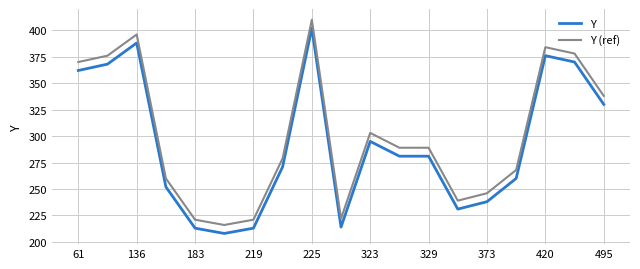

What is the difference between the maximum and minimum values in the Y series?

194